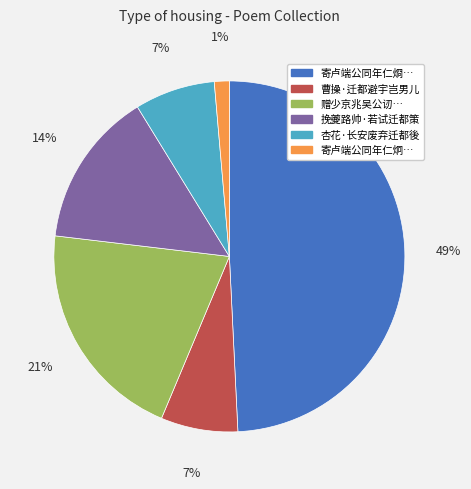

Is 挽夔路帅·若试迁都策 the majority of the pie?

No